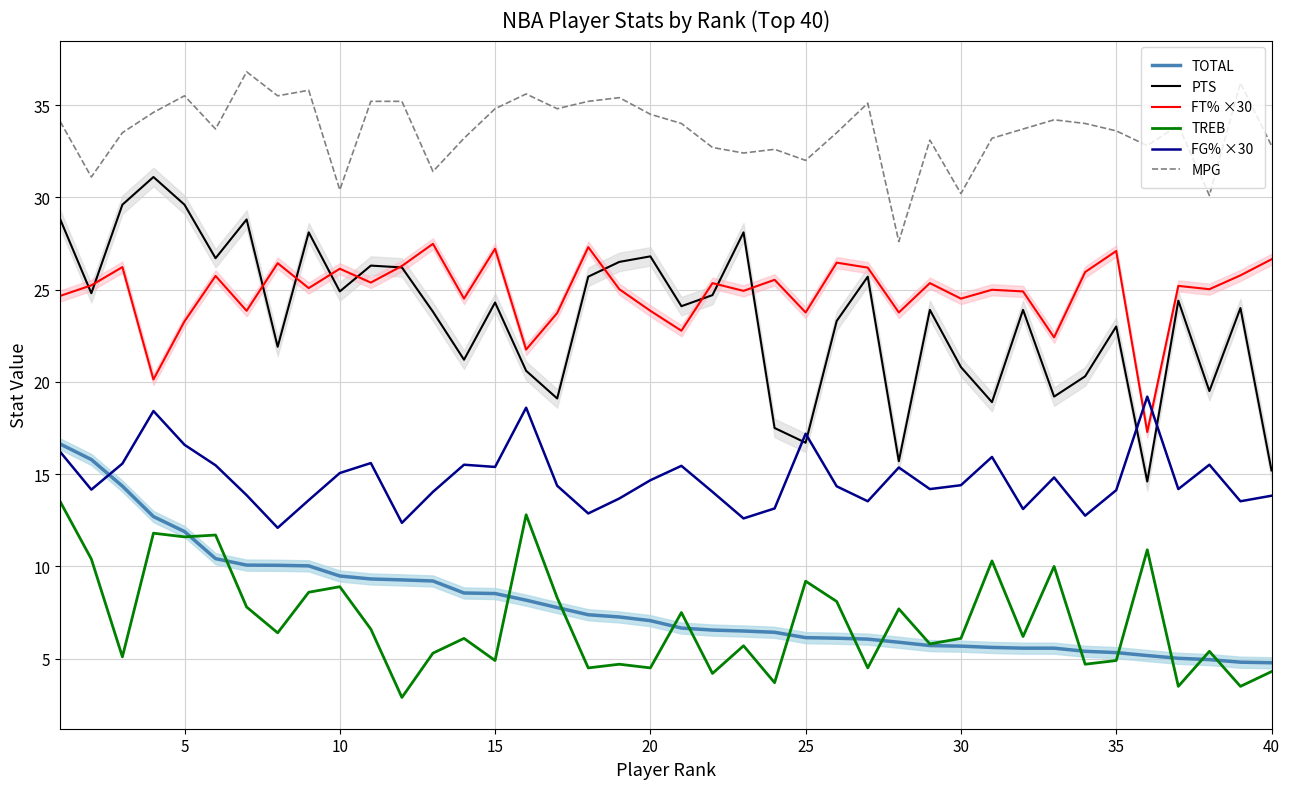

Reading left to right, what are all the values shown in this chart?

TOTAL: 16.6	15.8	14.3	12.7	11.9	10.4	10.1	10.1	10.0	9.5	9.3	9.3	9.2	8.6	8.5	8.2	7.8	7.4	7.3	7.1	6.7	6.5	6.5	6.4	6.1	6.1	6.1	5.9	5.7	5.7	5.6	5.6	5.6	5.4	5.3	5.2	5.0	5.0	4.8	4.8
PTS: 28.8	24.8	29.6	31.1	29.6	26.7	28.8	21.9	28.1	24.9	26.3	26.2	23.8	21.2	24.3	20.6	19.1	25.7	26.5	26.8	24.1	24.7	28.1	17.5	16.7	23.3	25.7	15.7	23.9	20.8	18.9	23.9	19.2	20.3	23.0	14.6	24.4	19.5	24.0	15.2
FT% ×30: 24.7	25.2	26.2	20.1	23.3	25.7	23.9	26.4	25.1	26.1	25.4	26.3	27.5	24.5	27.2	21.8	23.7	27.3	25.0	23.9	22.8	25.3	24.9	25.5	23.8	26.5	26.2	23.8	25.3	24.5	25.0	24.9	22.4	25.9	27.1	17.3	25.2	25.0	25.8	26.6
TREB: 13.5	10.4	5.1	11.8	11.6	11.7	7.8	6.4	8.6	8.9	6.6	2.9	5.3	6.1	4.9	12.8	8.3	4.5	4.7	4.5	7.5	4.2	5.7	3.7	9.2	8.1	4.5	7.7	5.8	6.1	10.3	6.2	10.0	4.7	4.9	10.9	3.5	5.4	3.5	4.3
FG% ×30: 16.2	14.2	15.6	18.4	16.6	15.5	13.9	12.1	13.6	15.1	15.6	12.4	14.0	15.5	15.4	18.6	14.4	12.9	13.7	14.7	15.5	14.0	12.6	13.1	17.2	14.3	13.5	15.4	14.2	14.4	15.9	13.1	14.8	12.8	14.1	19.2	14.2	15.5	13.5	13.8
MPG: 34.1	31.1	33.5	34.6	35.5	33.7	36.8	35.5	35.8	30.4	35.2	35.2	31.4	33.2	34.8	35.6	34.8	35.2	35.4	34.5	34.0	32.7	32.4	32.6	32.0	33.5	35.1	27.6	33.1	30.2	33.2	33.7	34.2	34.0	33.6	32.8	33.9	30.1	36.2	32.8